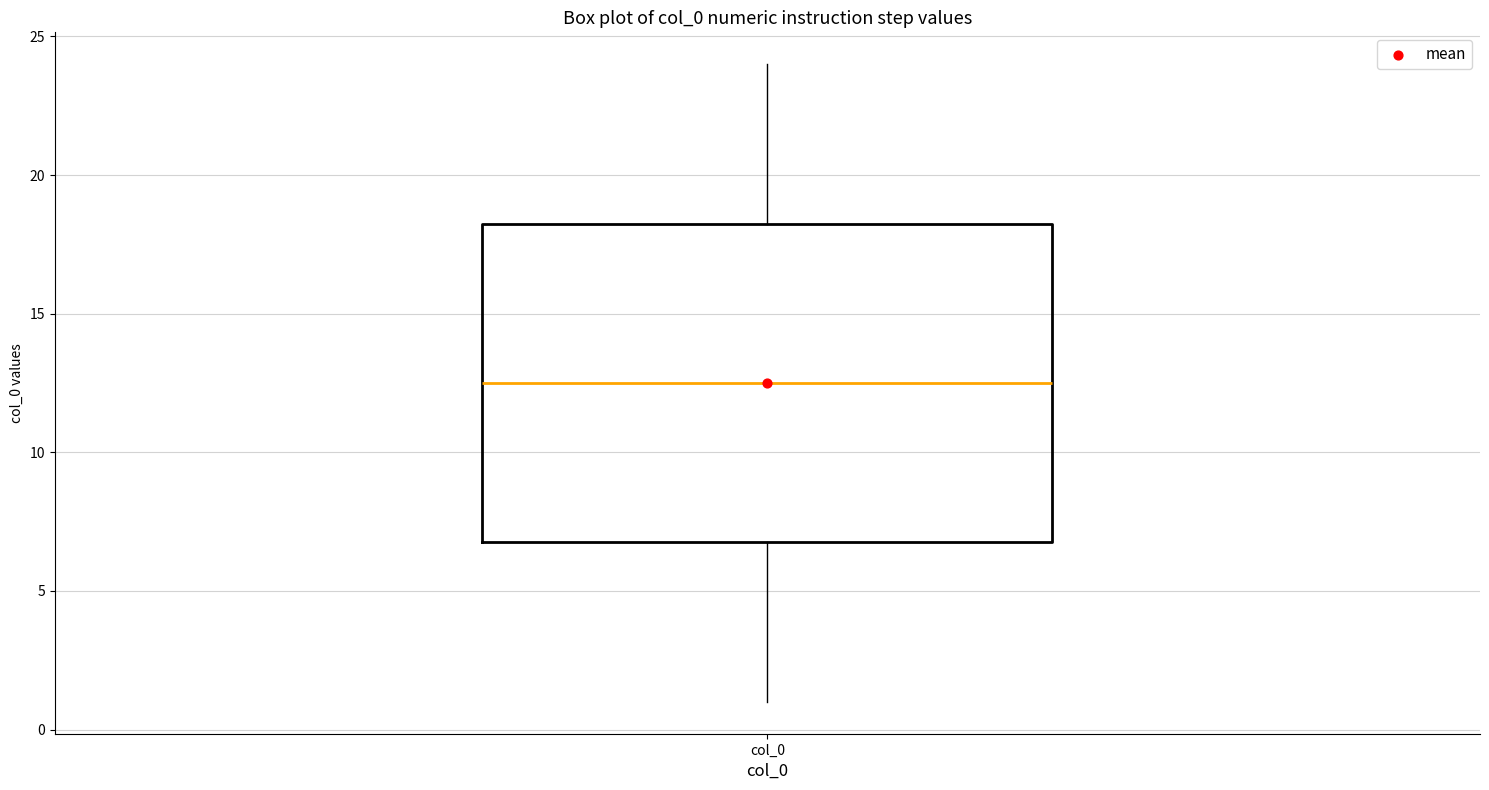

Read this box plot against the y-axis: the position of the median line, the range covered by the box, and the ends of both whiskers. The values are not printed on the chart, so give them approximately, as read against the axis.

median 12.5, box 7.0 to 18.5, whiskers 1.0 to 24.0